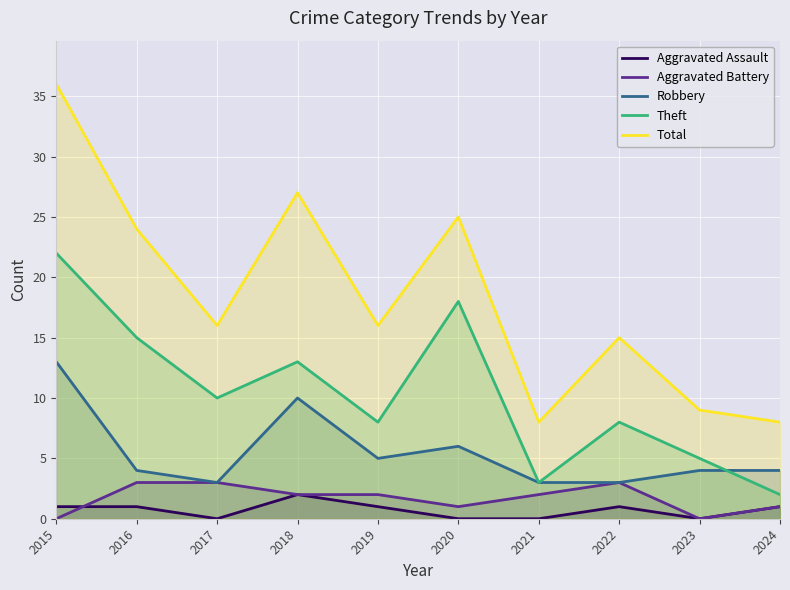

True or false: Aggravated Assault and Theft cross at least once.

False